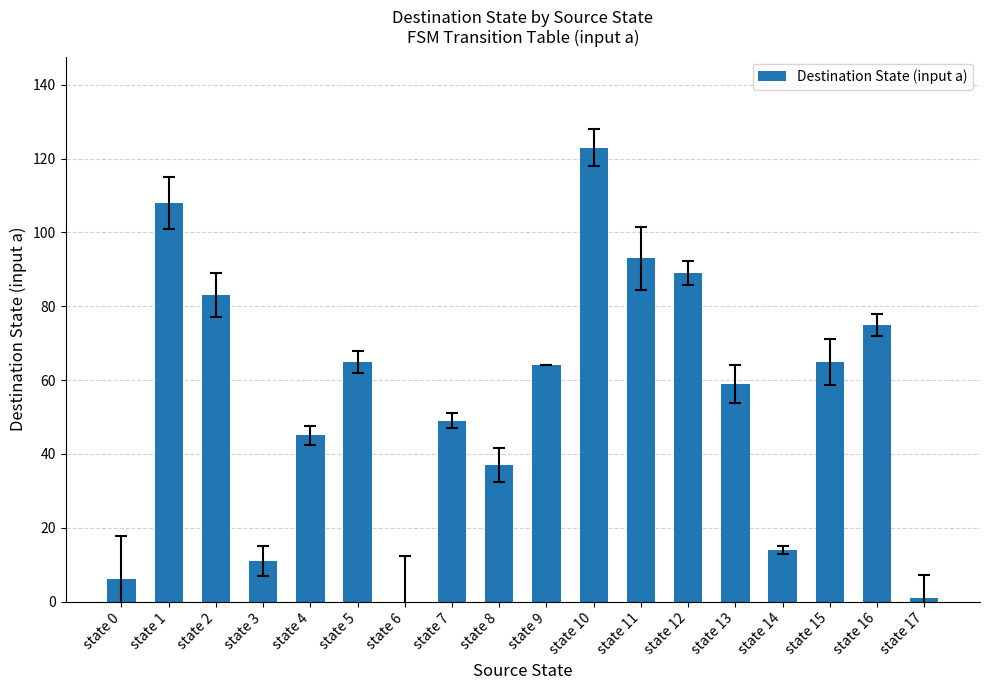

Are the bars grouped side by side (vs. stacked)?

No